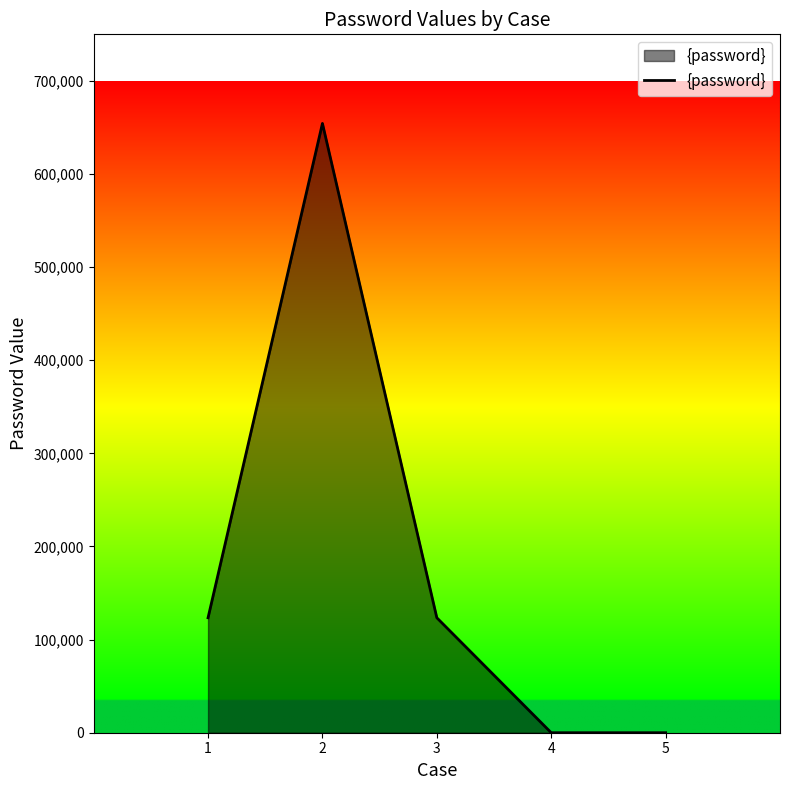

At which category does the data reach its first local peak?

2